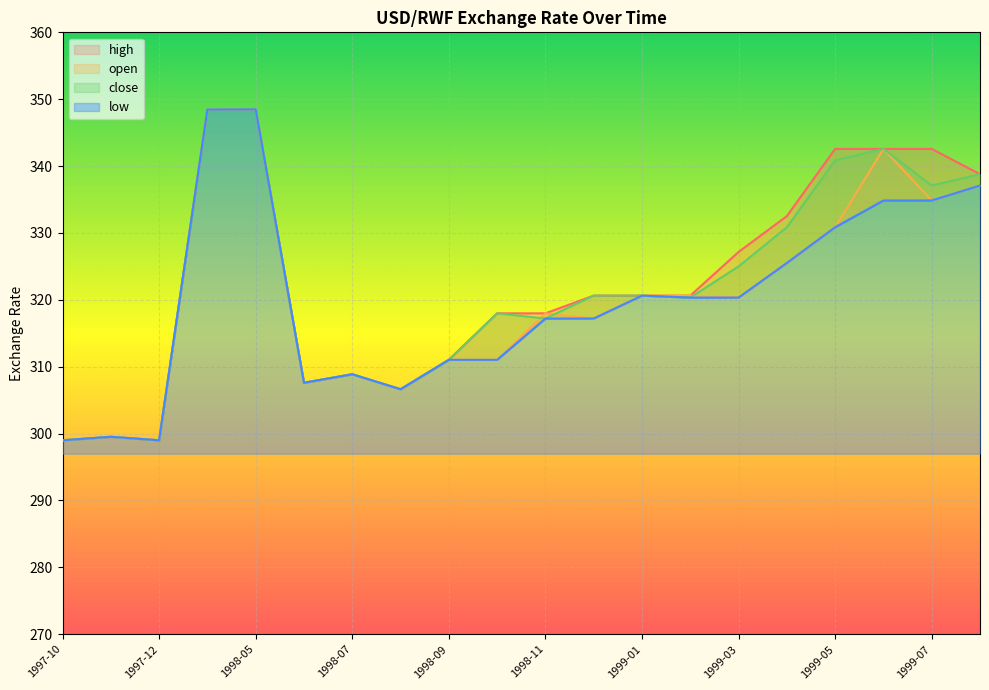

What are all the series names shown in the legend?

open, close, high, low